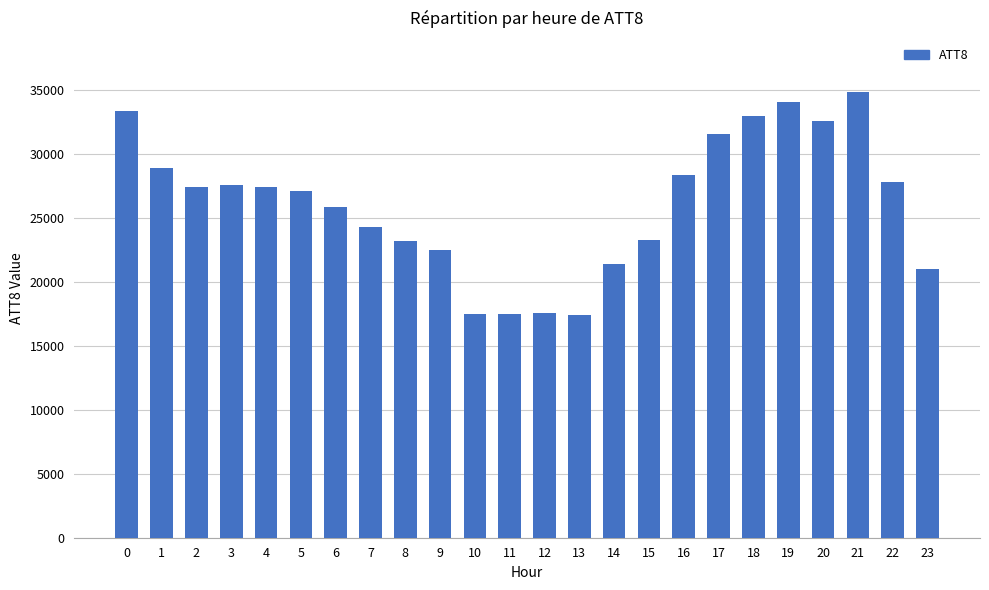

What is the change in value from 4 to 11?

-9900